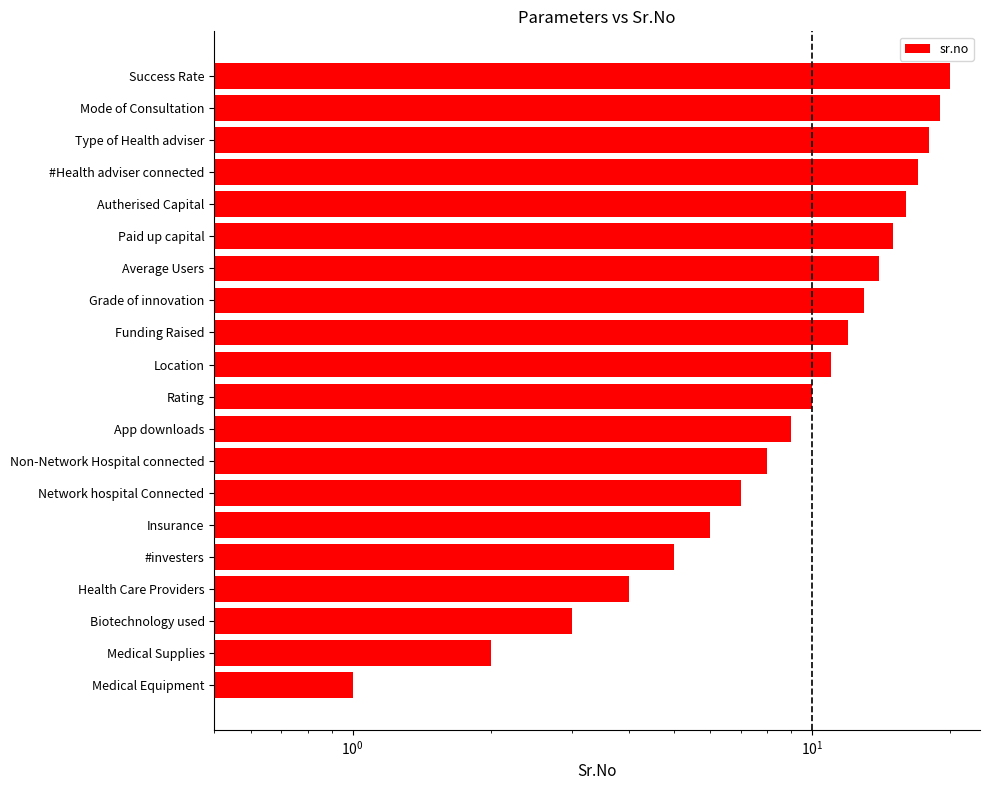

What is the change in value from App downloads to Paid up capital?

+6